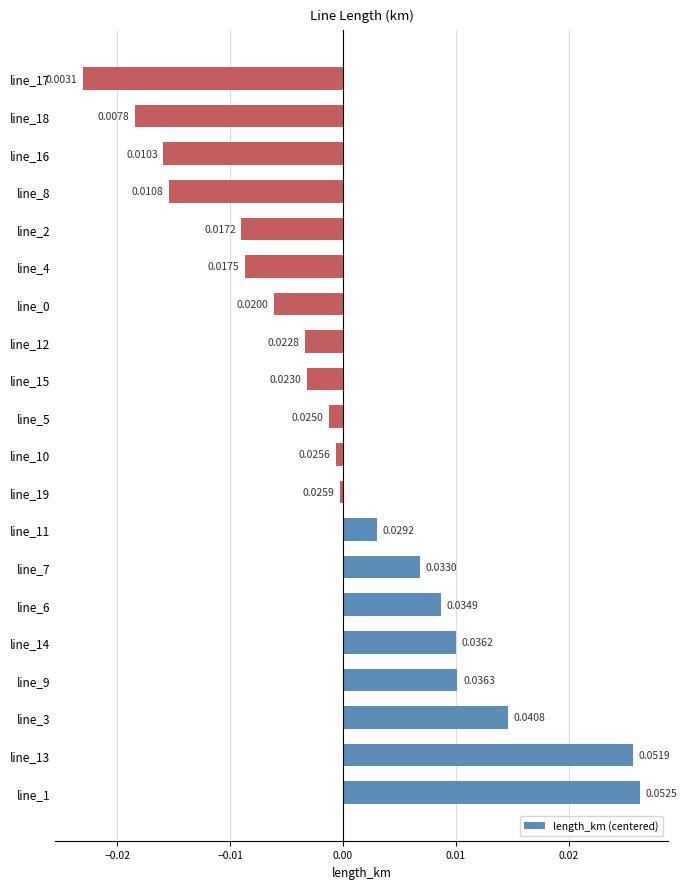

At which label is the value closest to 0?

line_19